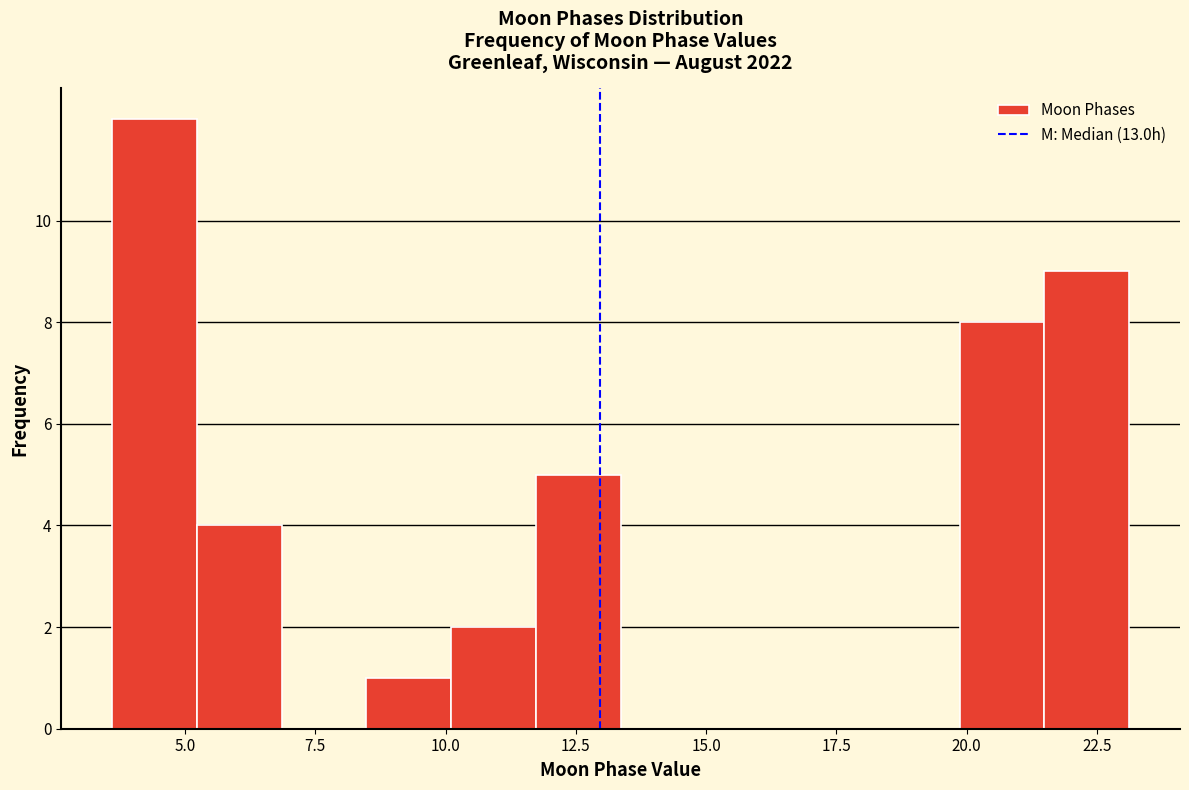

Around what value on the x-axis is the tallest bar? Give the approximate position of its centre, as read against the axis.

4.5